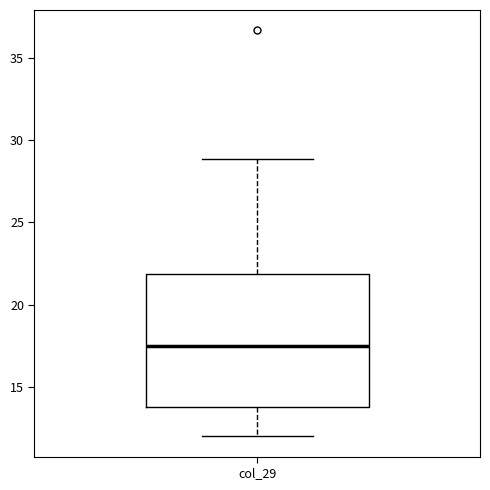

Read this box plot against the y-axis: the position of the median line, the range covered by the box, and the ends of both whiskers. The values are not printed on the chart, so give them approximately, as read against the axis.

median 17.5, box 14.0 to 22.0, whiskers 12.0 to 29.0